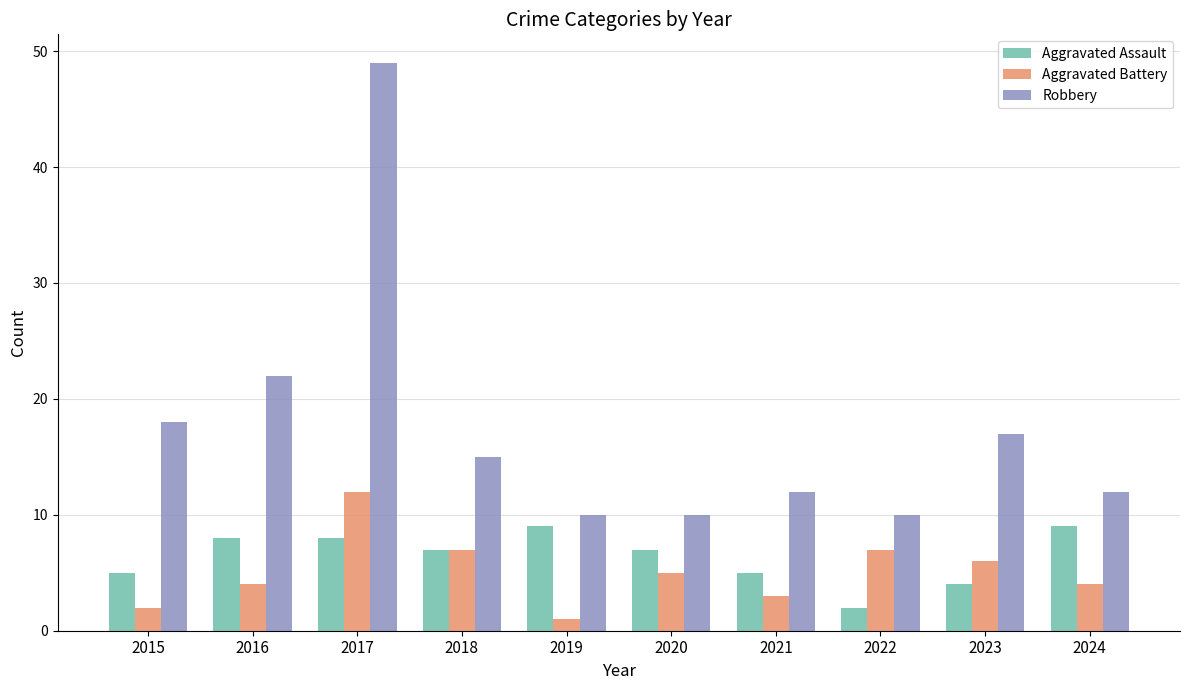

Which series has the largest total across all categories?

Robbery